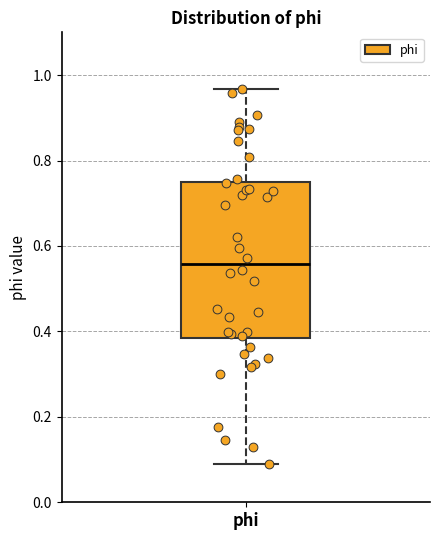

Transcribe this box plot: give where the median line is, the range the box spans, and where the two whiskers end, as read against the y-axis. The values are not printed on the chart, so give them approximately, as read against the axis.

median 0.56, box 0.38 to 0.74, whiskers 0.08 to 0.96